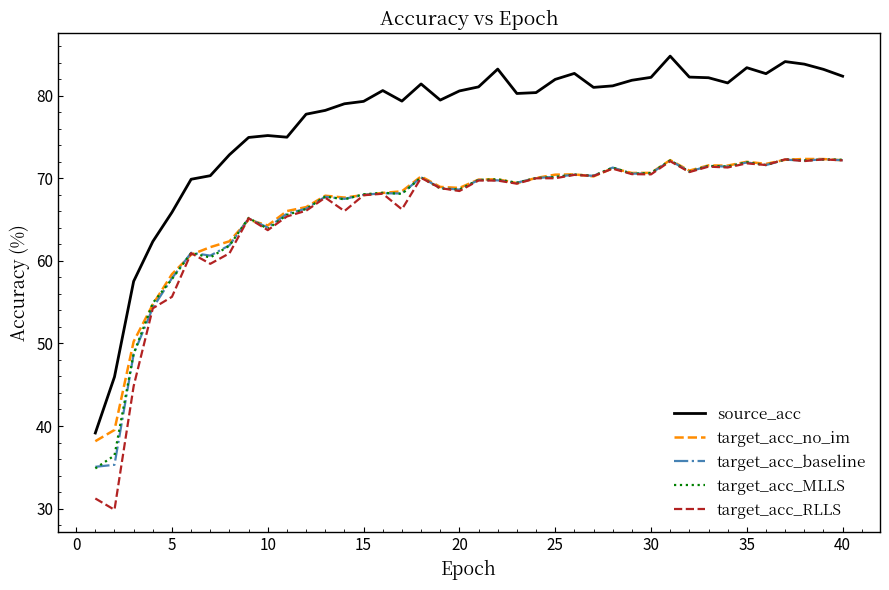

What is the difference between the second highest and minimum values in the target_acc_RLLS series?

42.4